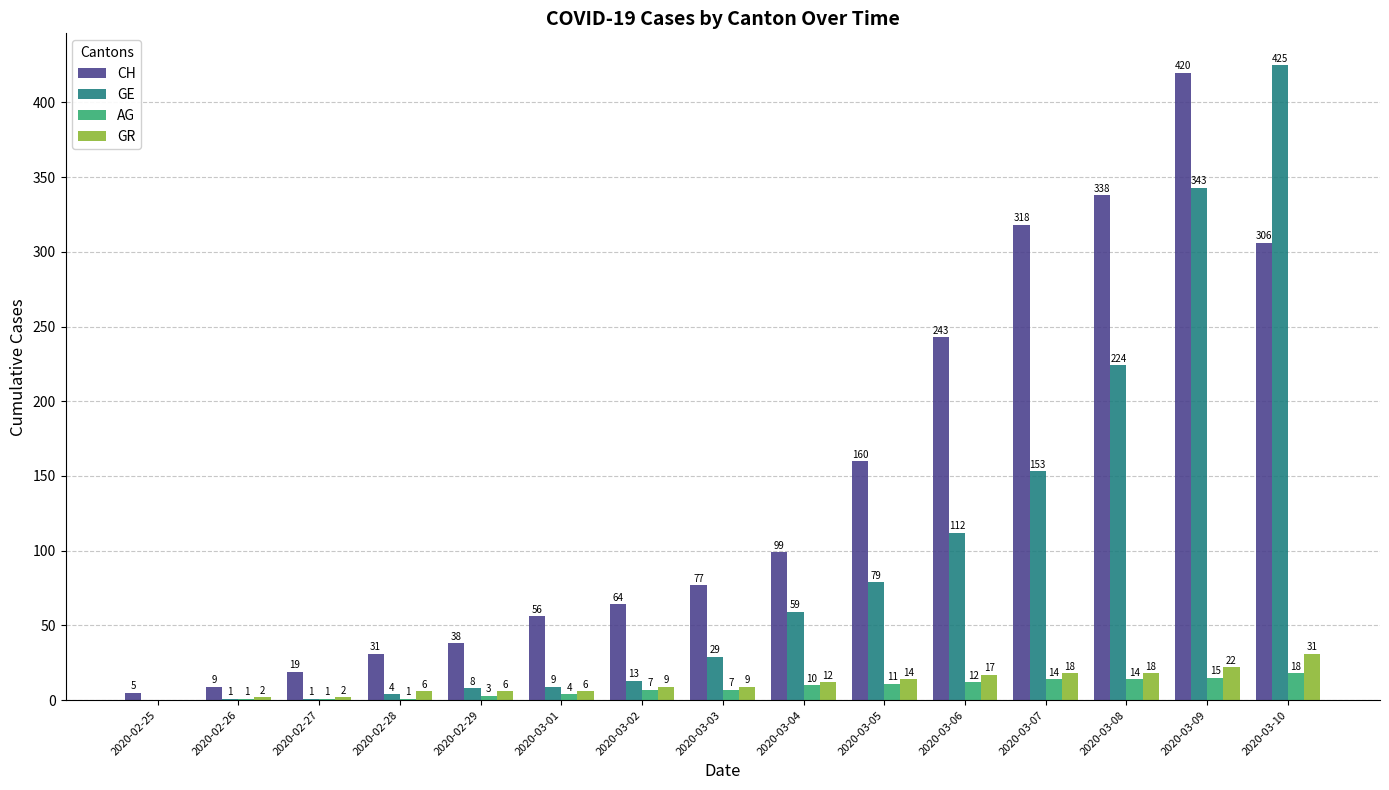

The value of AG at 2020-03-10 is 32. True or false?

False